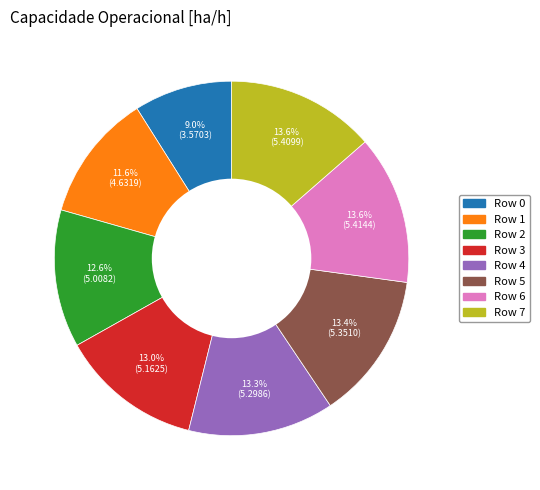

What is the ratio of the value at Row 7 to the value at Row 2?

1.1